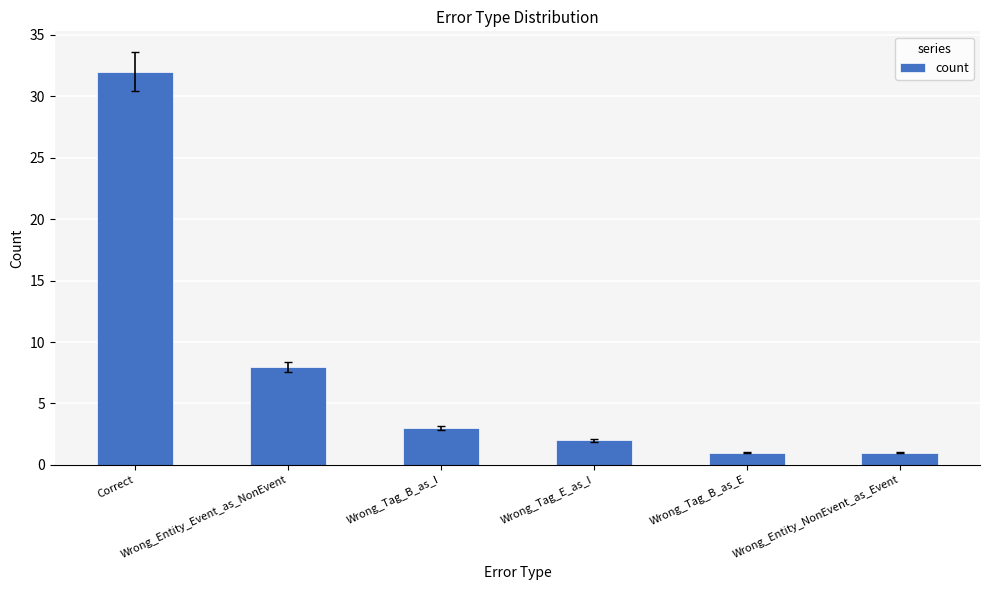

How many bars are there in total?

6